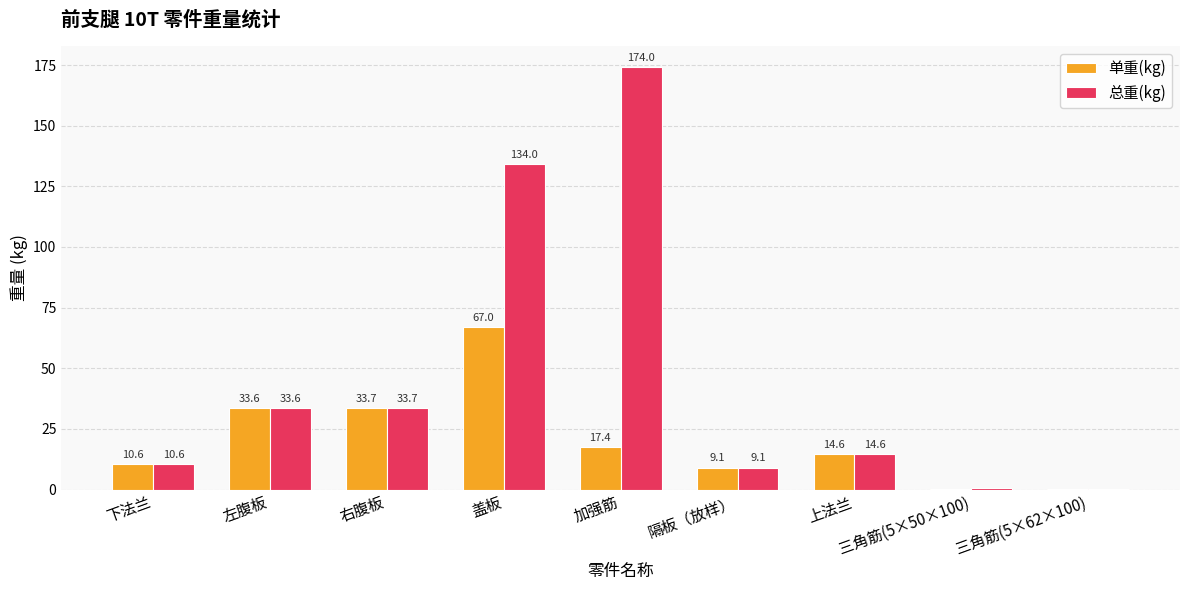

What is the approximate value of 总重(kg) at 下法兰?

10.6